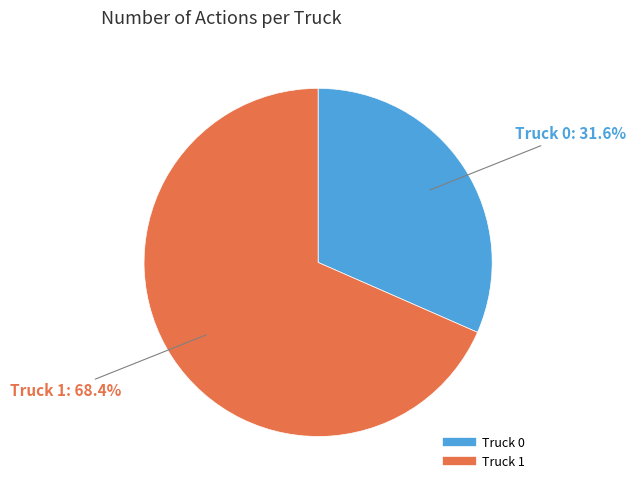

Do Truck 0 and Truck 1 together represent more than half of the pie?

Yes